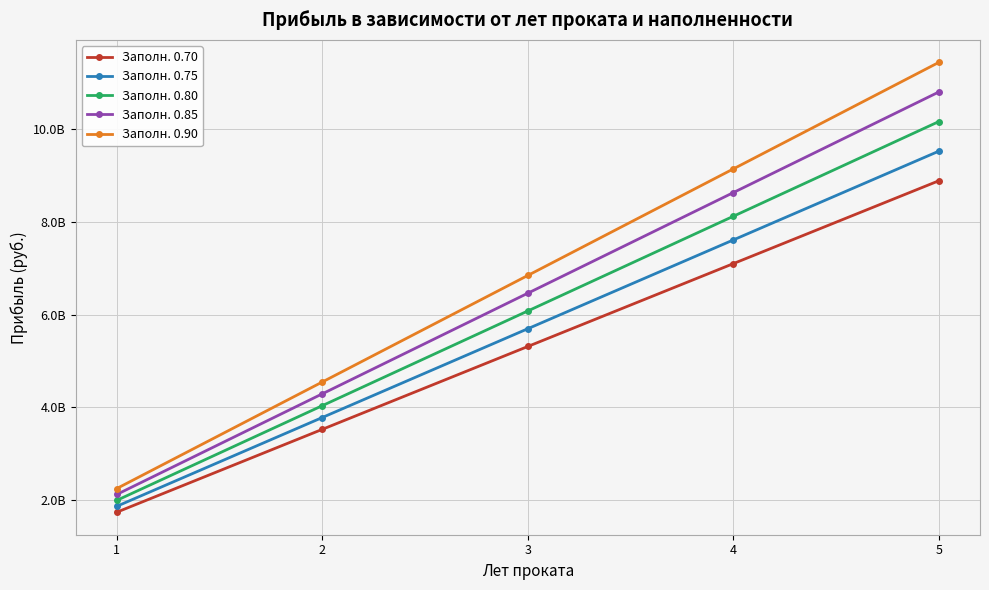

What is the sum of all Заполн. 0.70 values?

26577500000.0